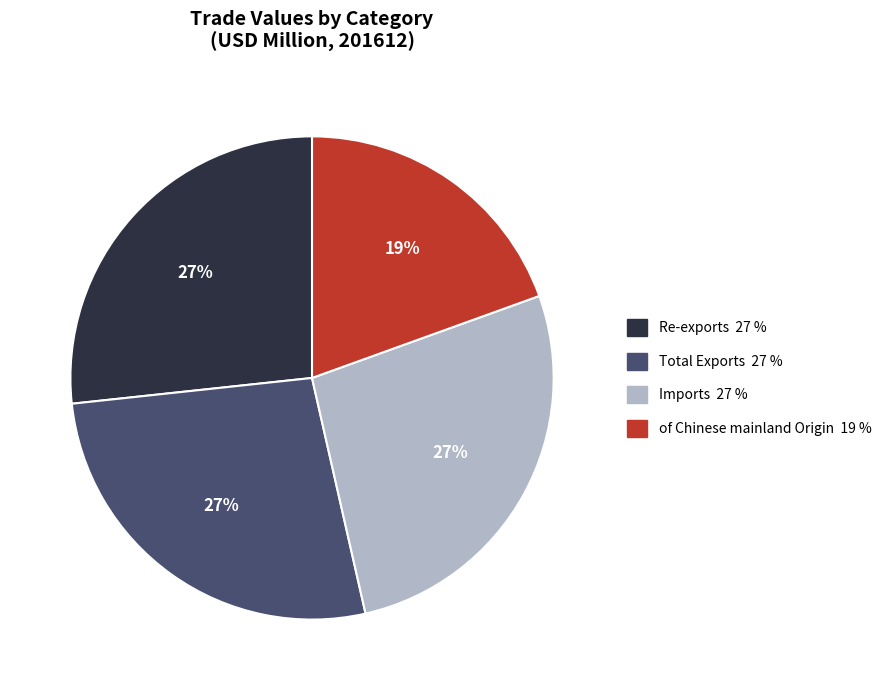

To the nearest percent, what is the combined percentage of of Chinese mainland Origin and Re-exports?

46%